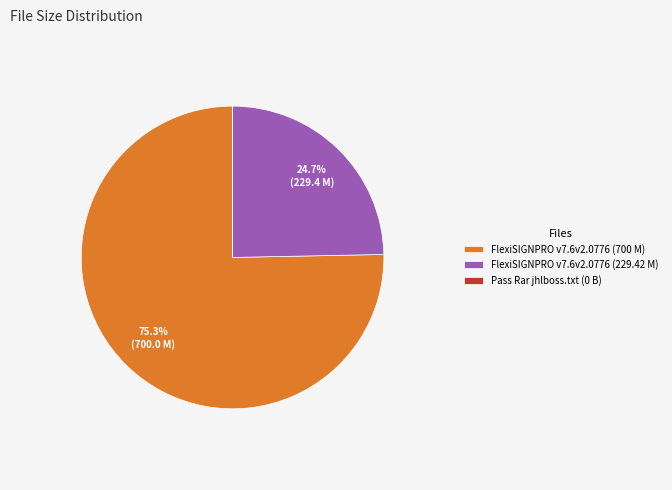

Which has a higher value, FlexiSIGNPRO v7.6v2.0776 (229.42 M) or FlexiSIGNPRO v7.6v2.0776 (700 M)?

FlexiSIGNPRO v7.6v2.0776 (700 M)